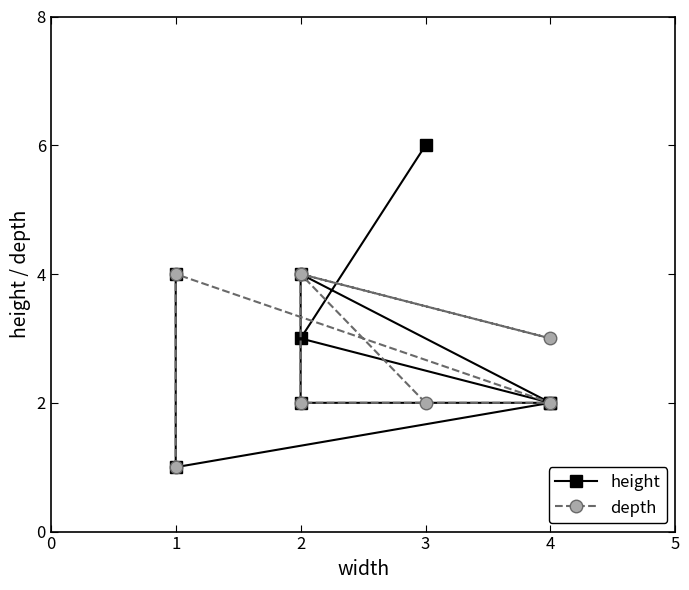

Is this an area chart (filled region under the line)?

No